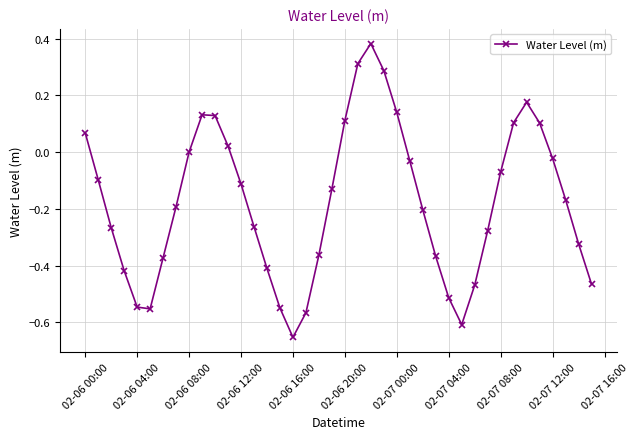

How many interior local valleys (lower than both neighbors) does the data have?

3